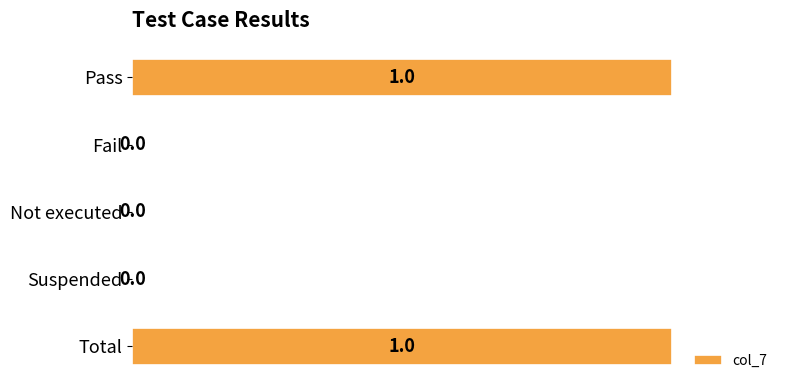

Which has a higher value, Suspended or Total?

Total